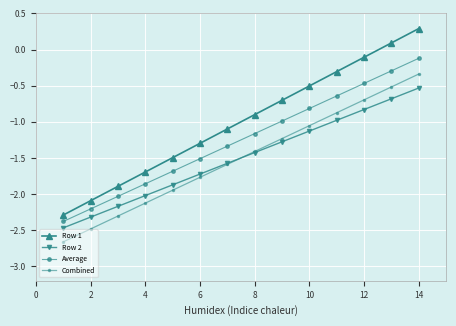

True or false: Combined and Row 1 cross at least once.

False